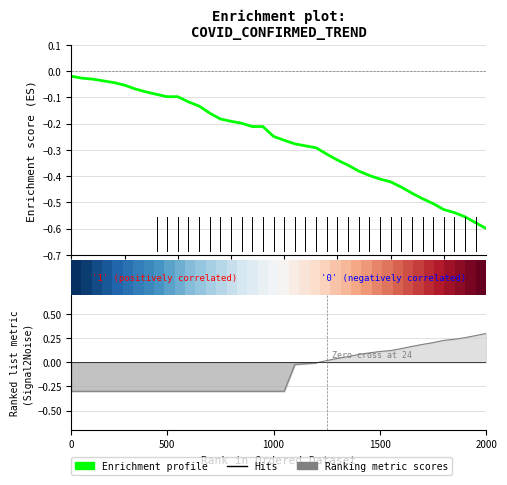

Is the value of Ranking metric scores at 26 greater than the value of Enrichment profile at 0?

Yes